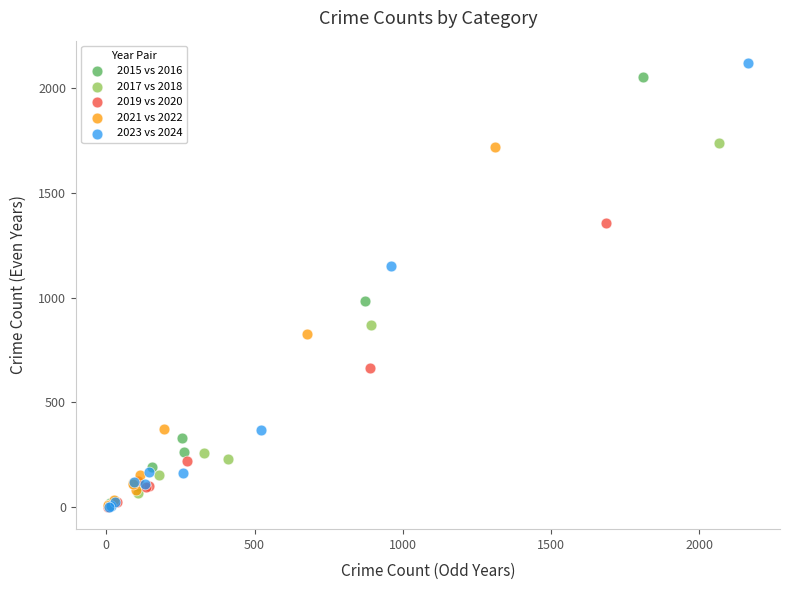

Which series has the largest Y range (max minus min)?

2023 vs 2024